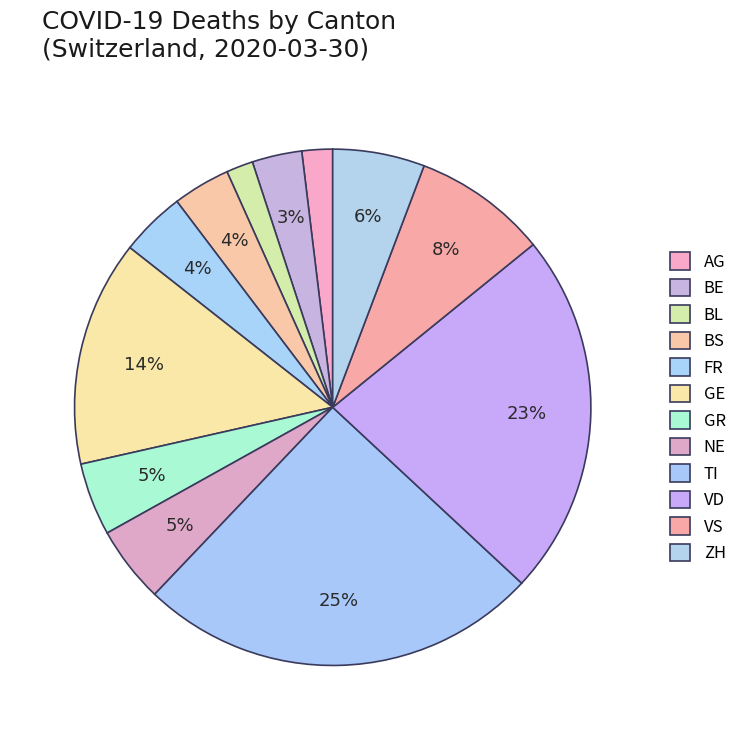

Is there any slice that represents more than half of the pie?

No